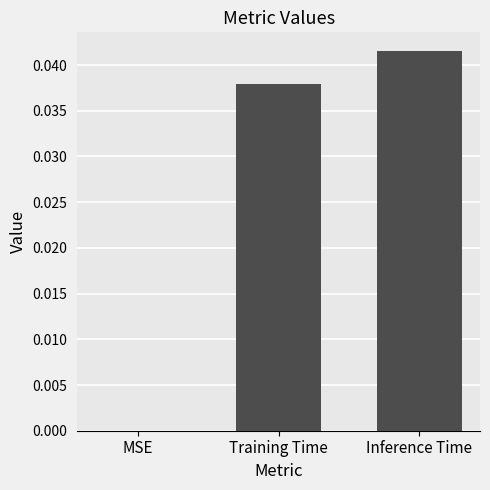

Between Training Time and MSE, which is larger?

Training Time